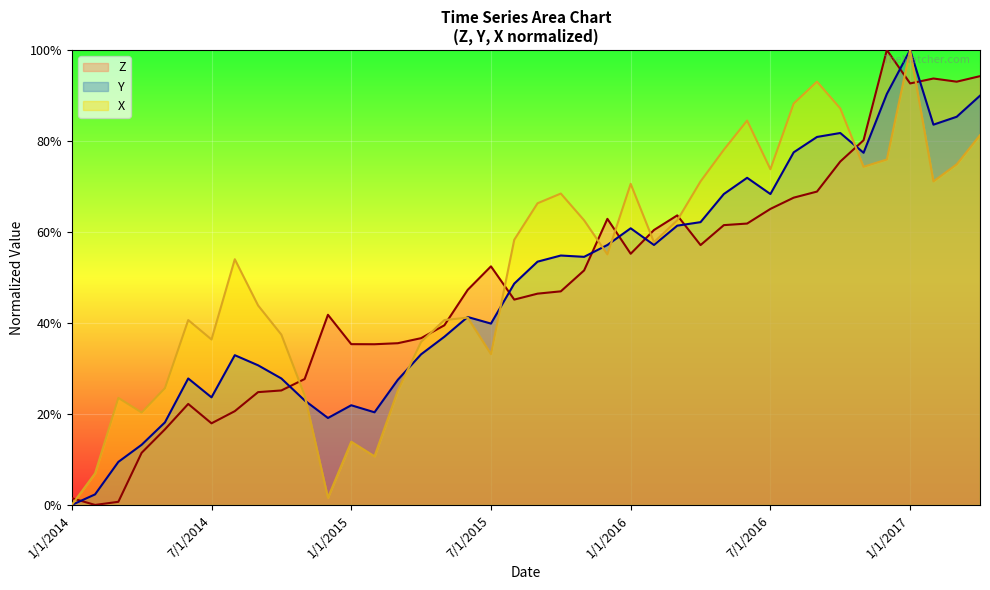

What is the average value of the Y series?

0.5